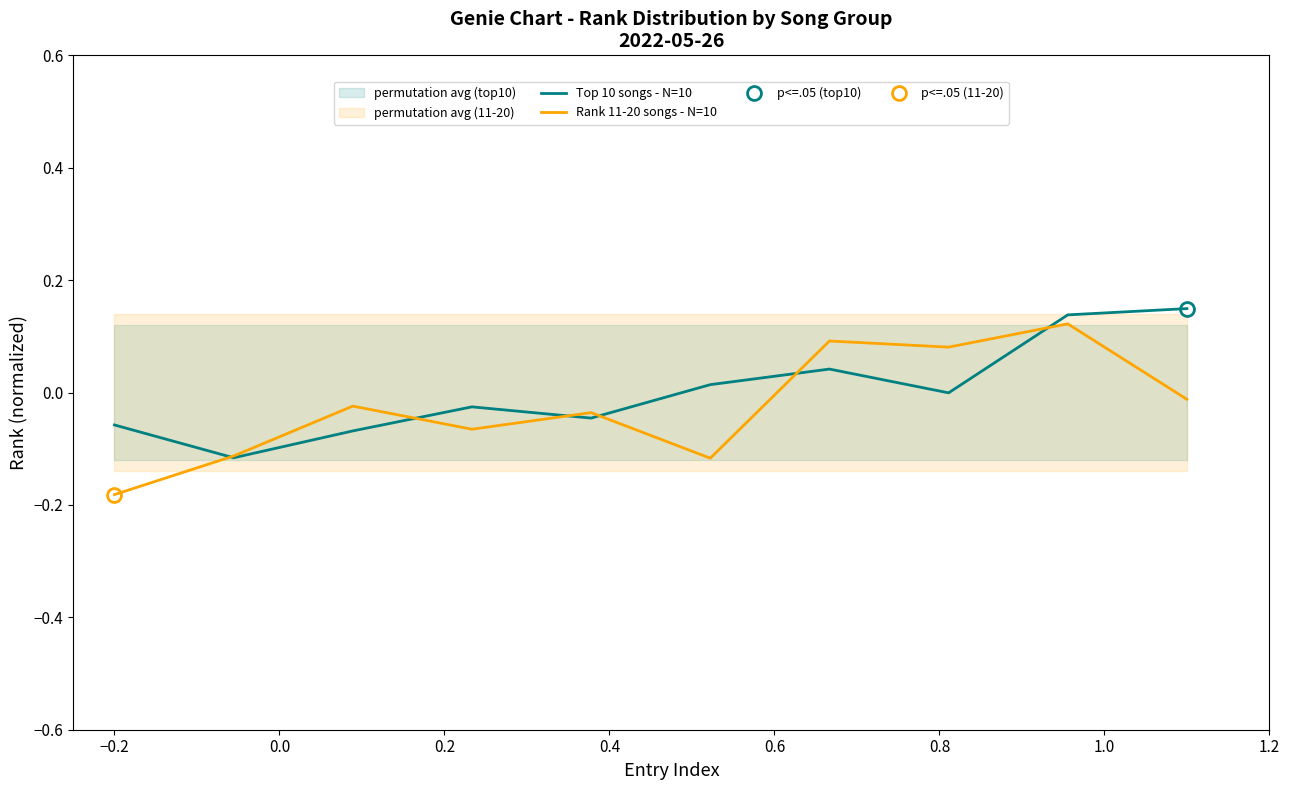

What are all the series names shown in the legend?

Top 10 songs - N=10, Rank 11-20 songs - N=10